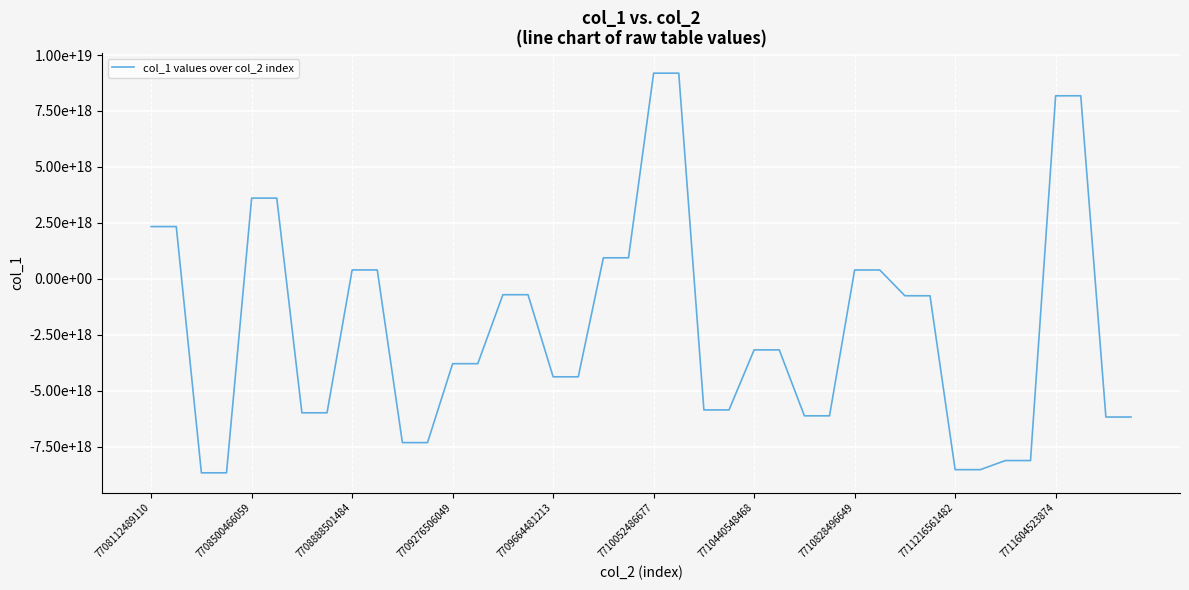

Is this an area chart (filled region under the line)?

No